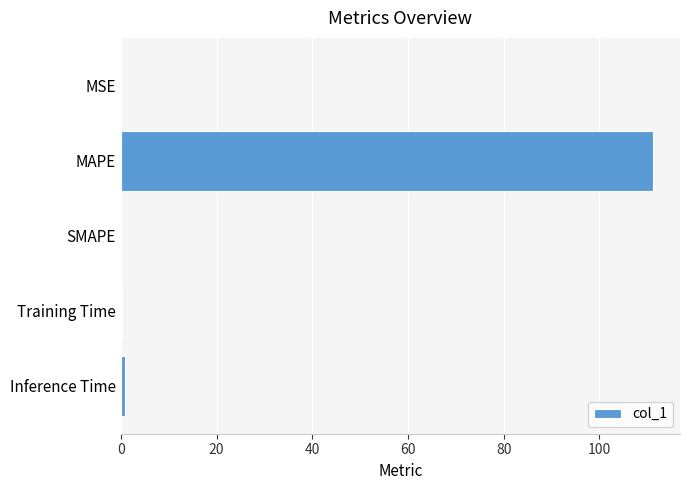

What is the maximum value shown in the chart?

111.3